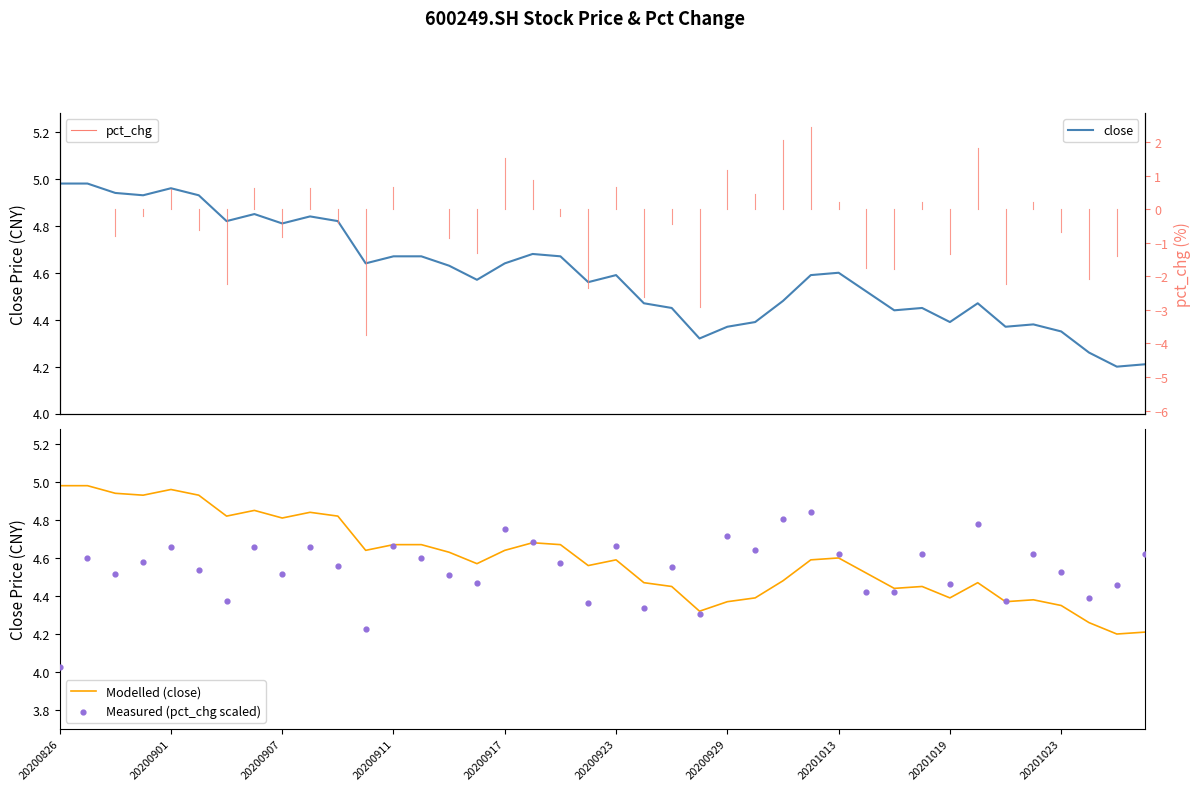

Which series contains the highest Y value?

close